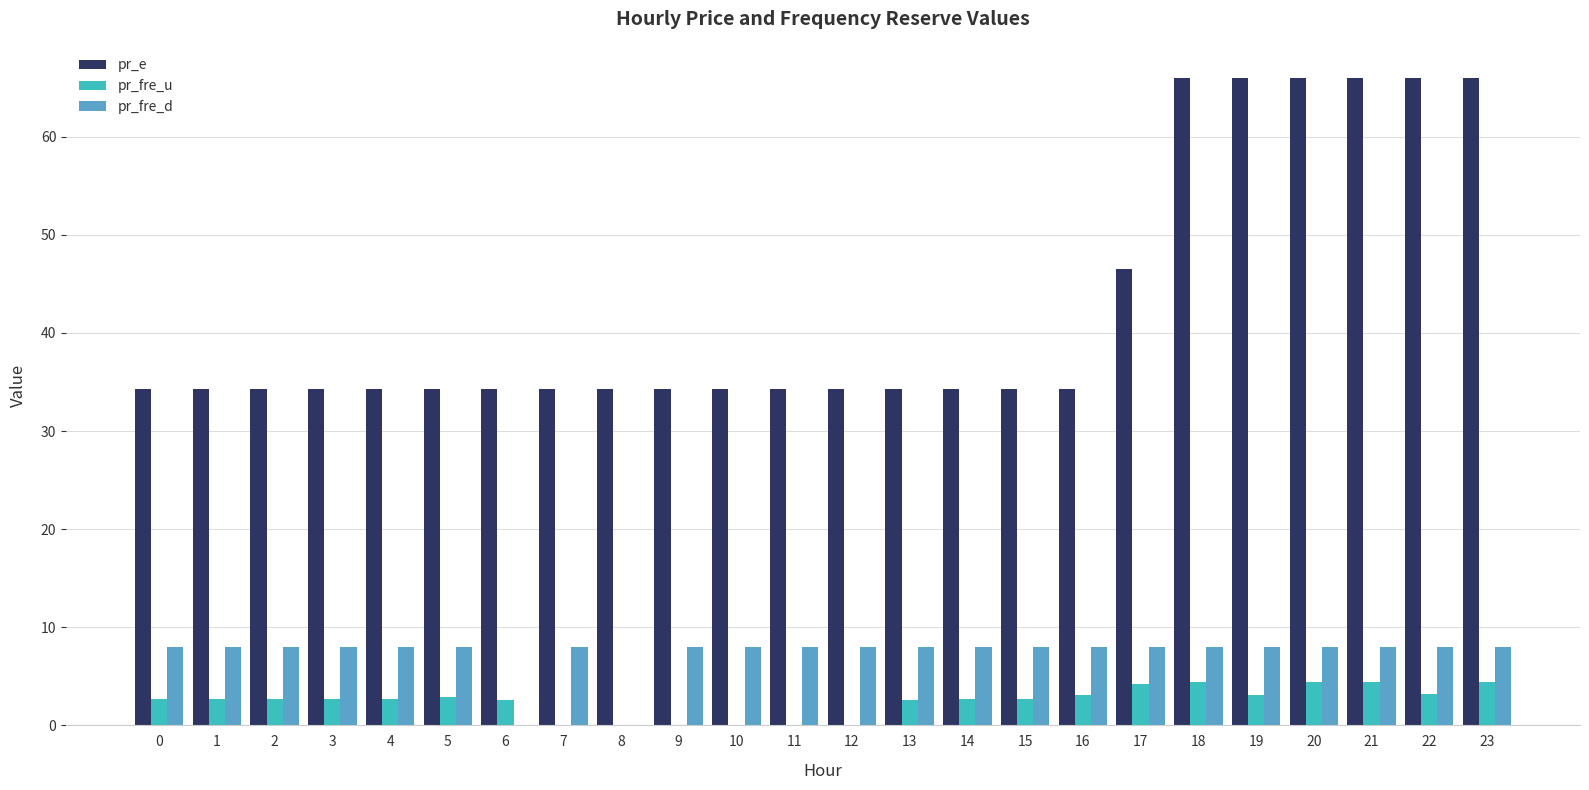

What is the maximum value shown in the chart?

66.0